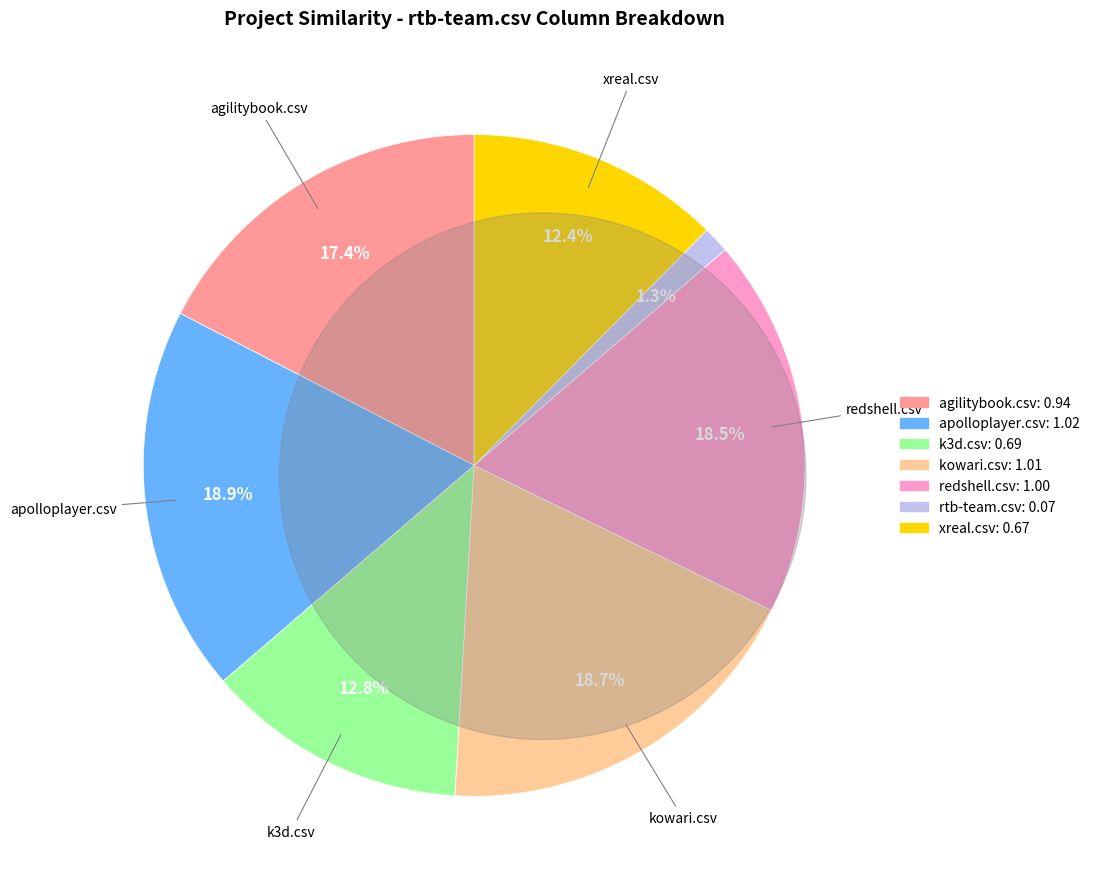

To the nearest percent, what is the difference between the xreal.csv and rtb-team.csv slice percentages?

11%